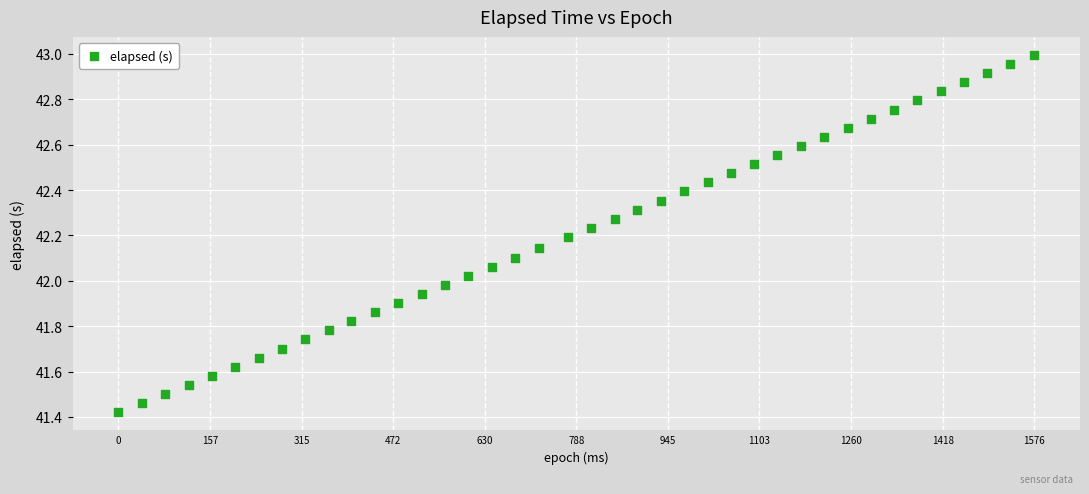

What is the range of Y values (max minus min)?

1.6